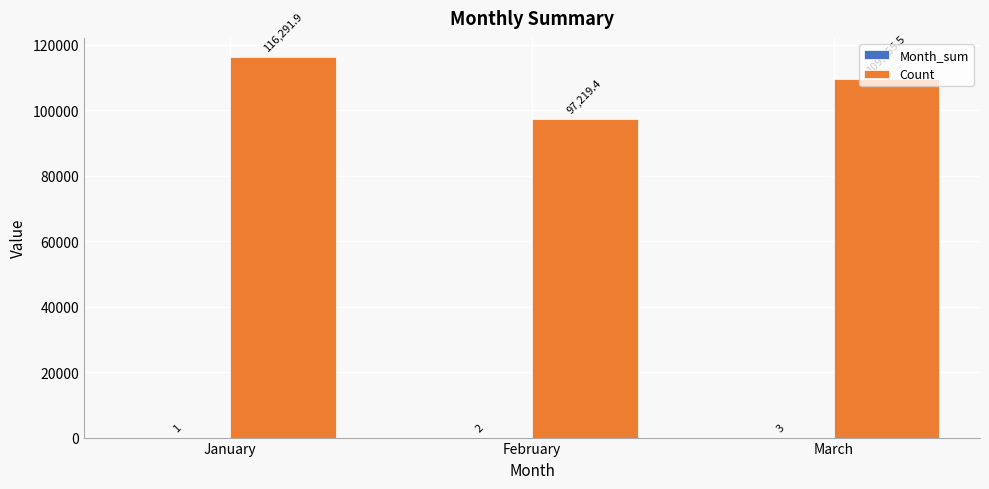

Which series changed the most between February and March?

Count